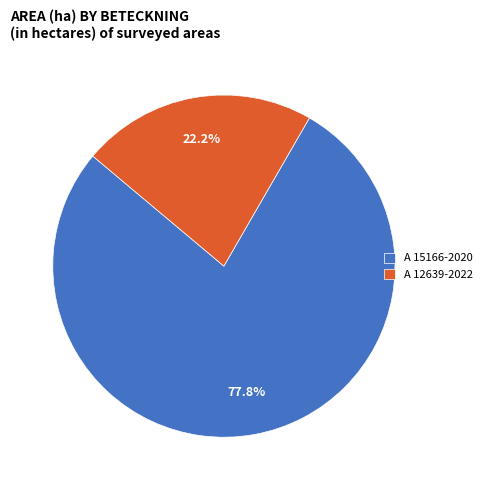

Approximately how many times larger is the value at A 12639-2022 compared to A 15166-2020?

0.3